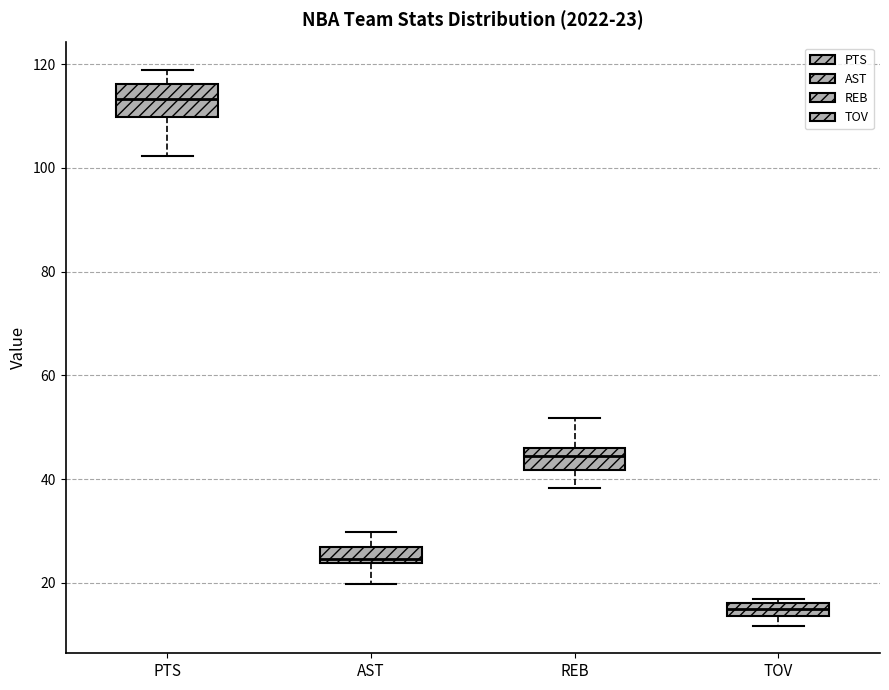

Which box has the highest median line?

PTS